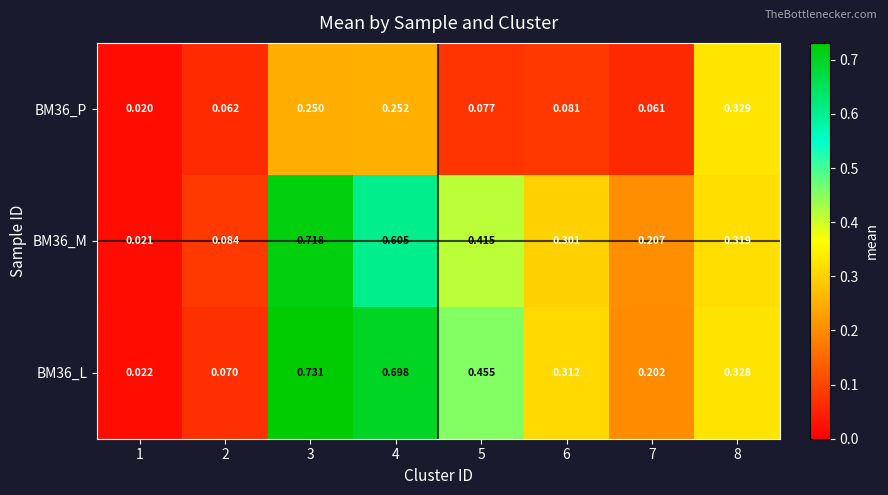

Between 3 and 8, which series saw the biggest shift?

BM36_L